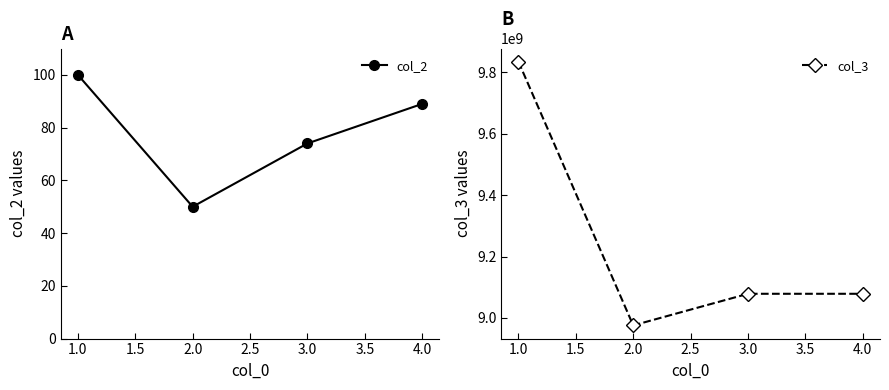

True or false: col_3 and col_2 cross at least once.

False